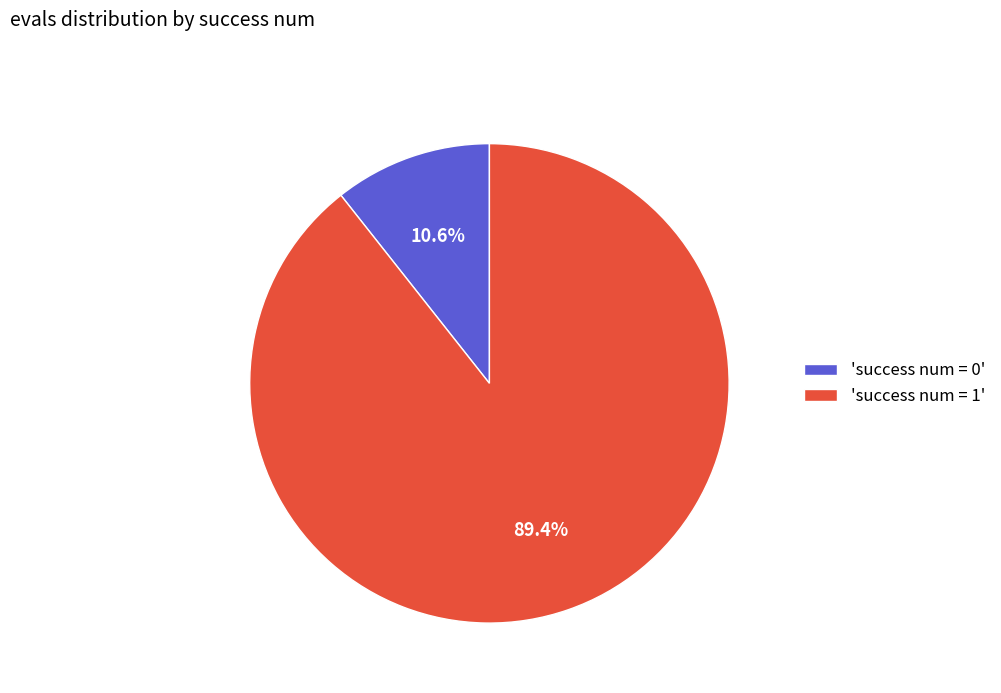

Is there a majority slice in this chart?

Yes